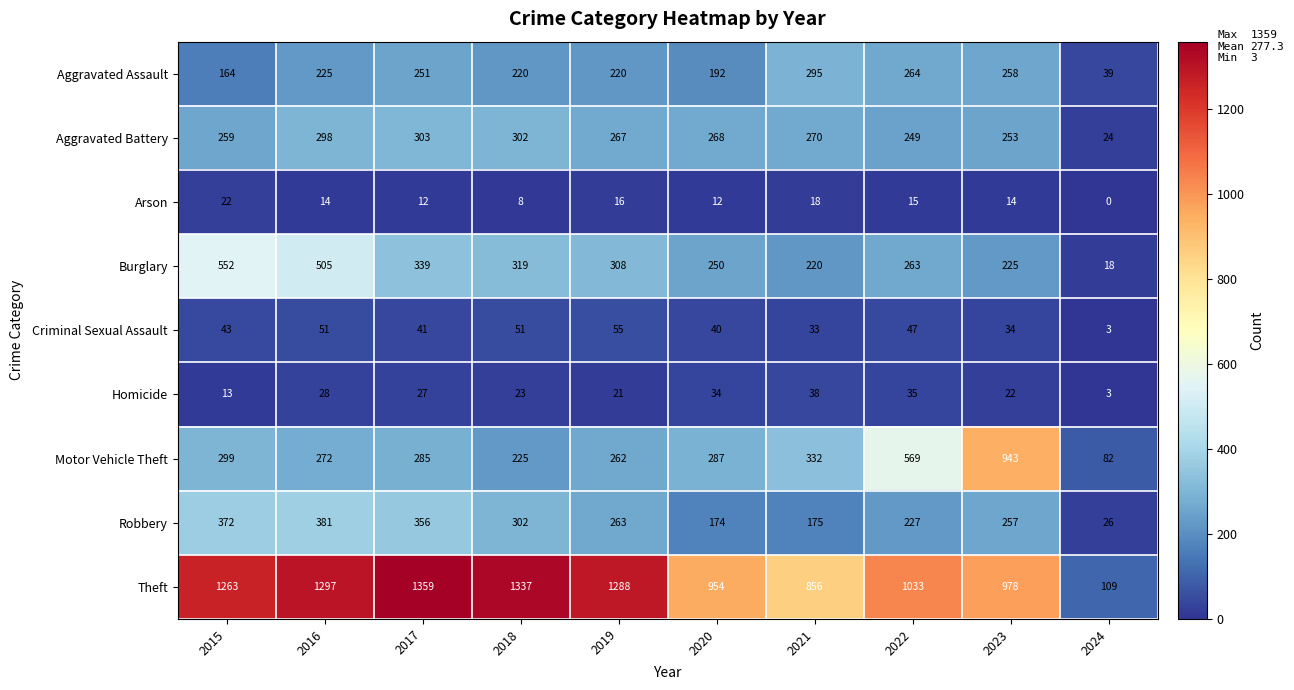

Is it true that Motor Vehicle Theft equals 569 at 2022?

True